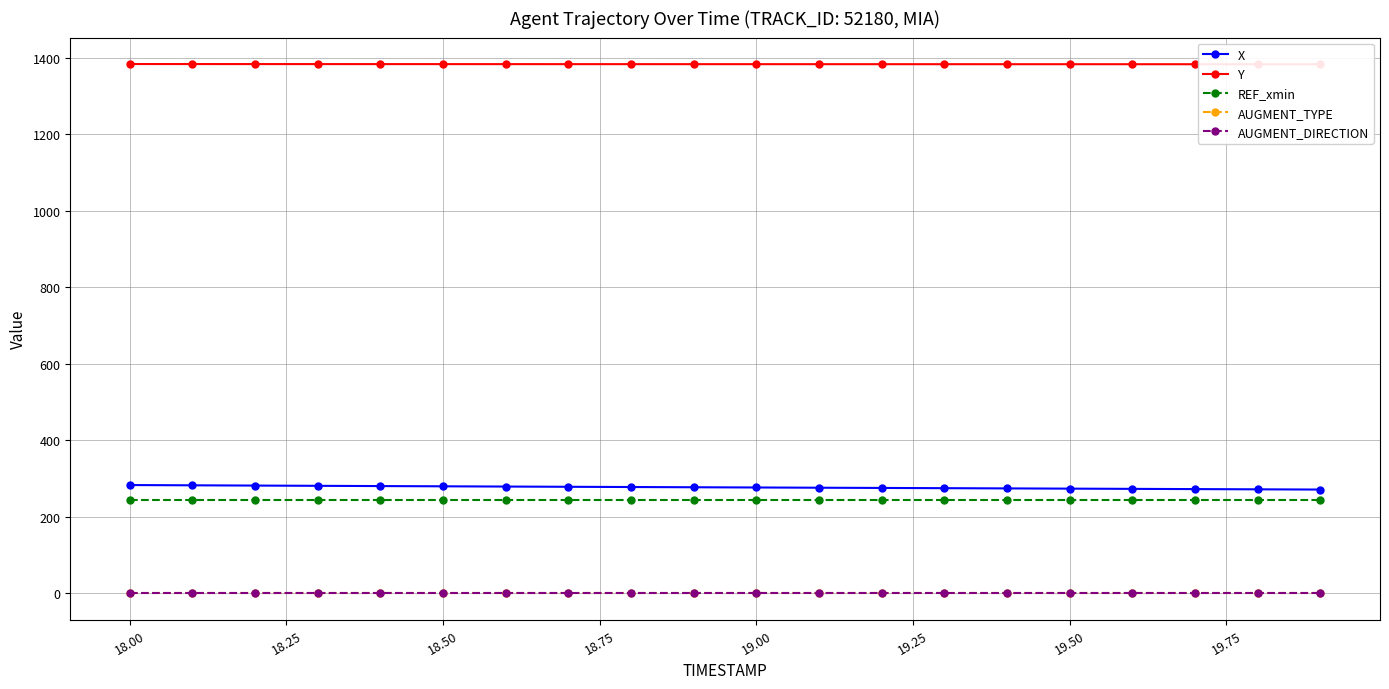

True or false: REF_xmin and AUGMENT_TYPE cross at least once.

False